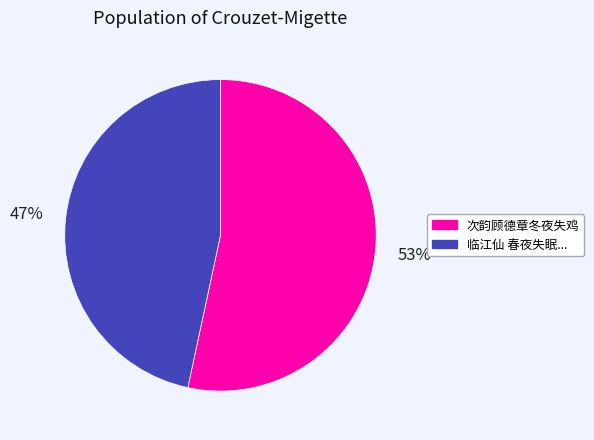

Is there a majority slice in this chart?

Yes